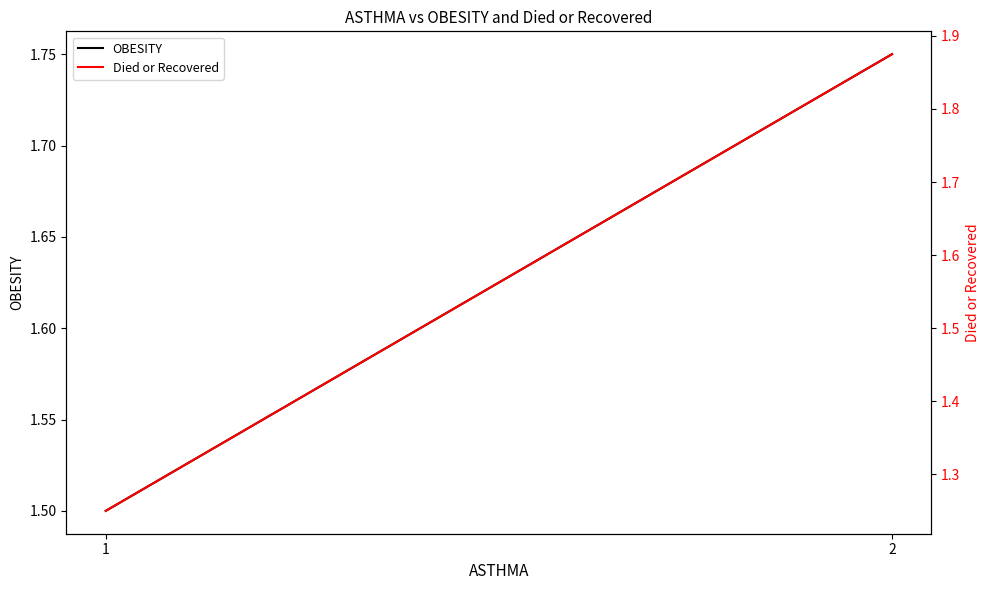

What is the maximum value shown in the chart?

1.9